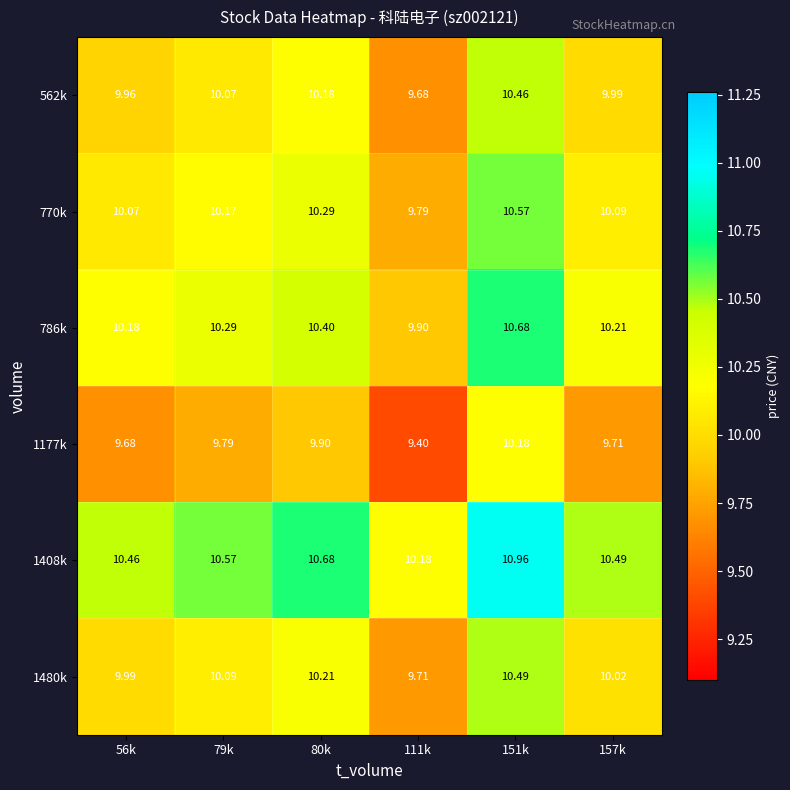

Is the value of 1408k at 111k greater than the value of 1480k at 56k?

Yes